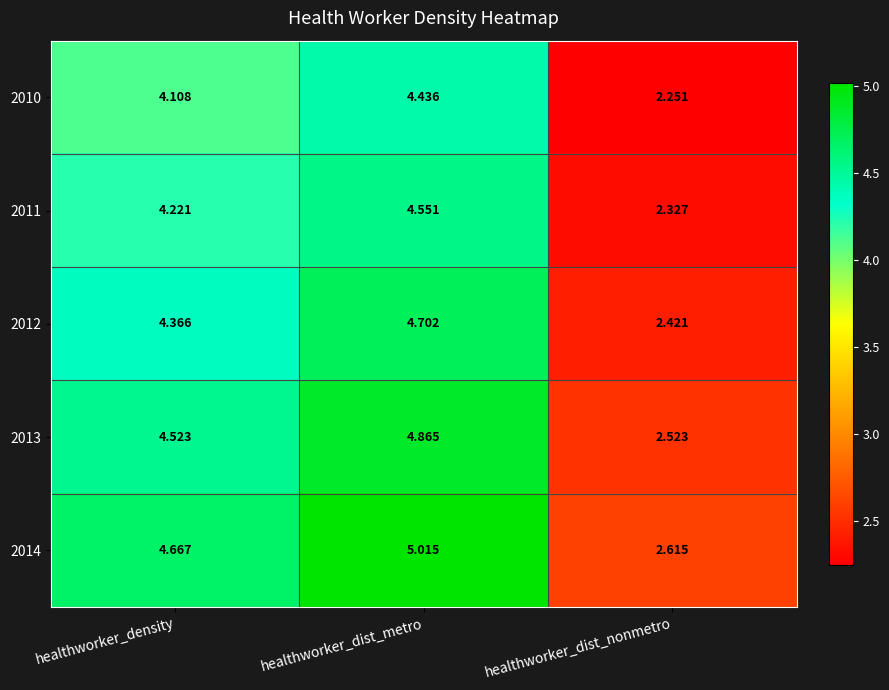

Rank the series by their average value, from lowest to highest.

2010, 2011, 2012, 2013, 2014